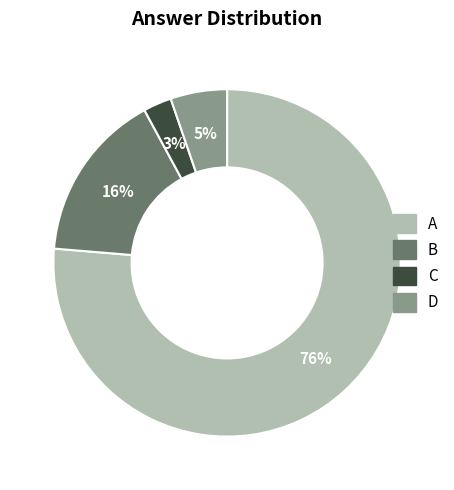

What is the largest slice in the pie chart?

A